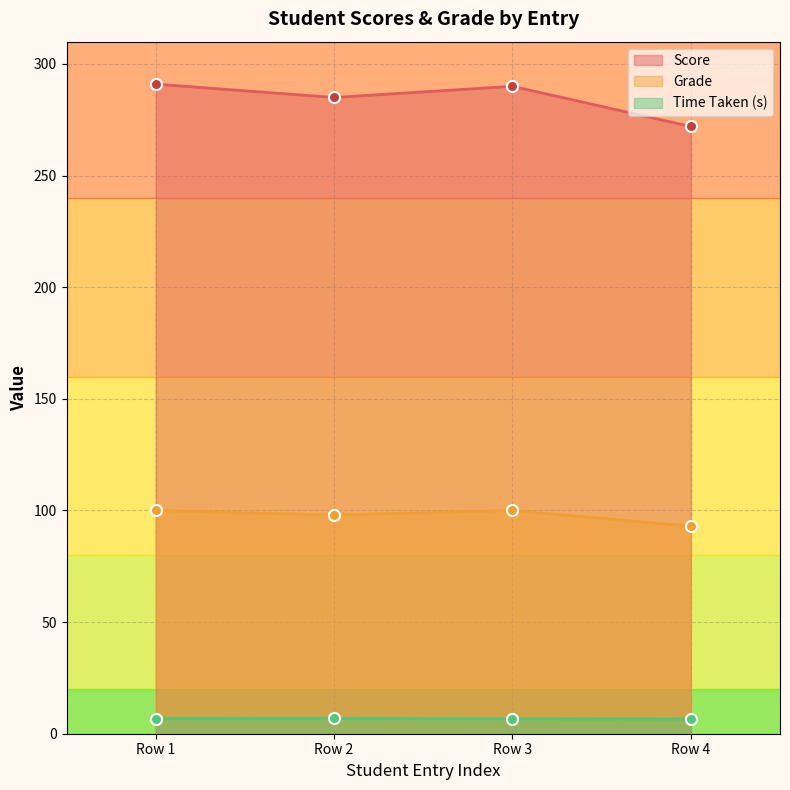

What is the approximate value of Grade at Row 4?

93.0